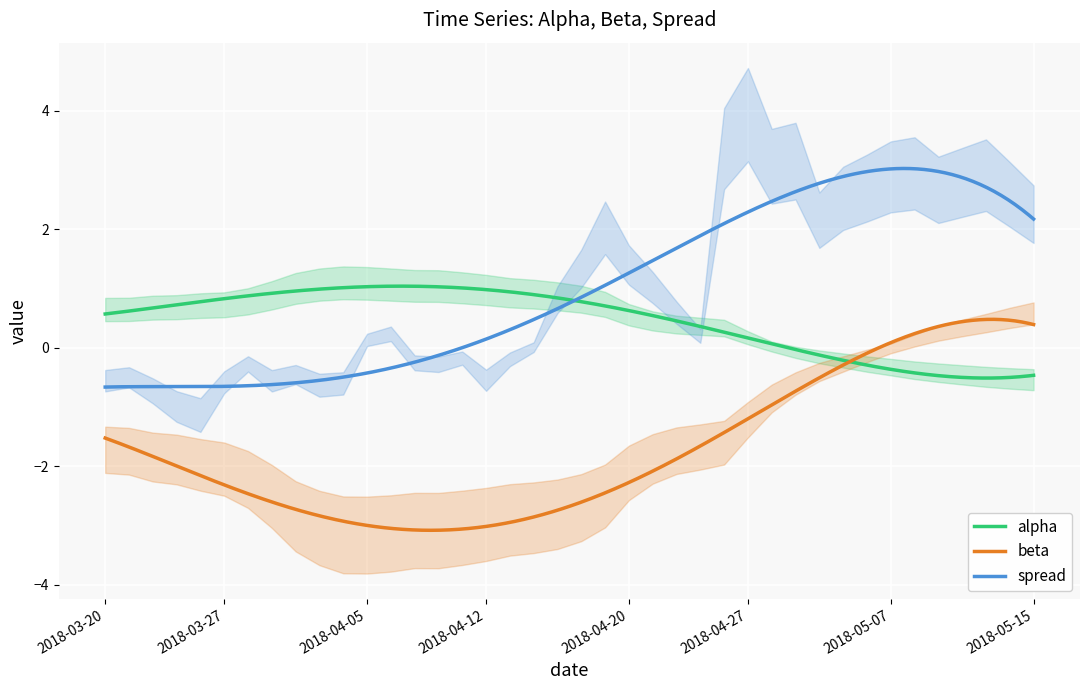

True or false: spread has a value of -0.5 at 2018-04-02.

True